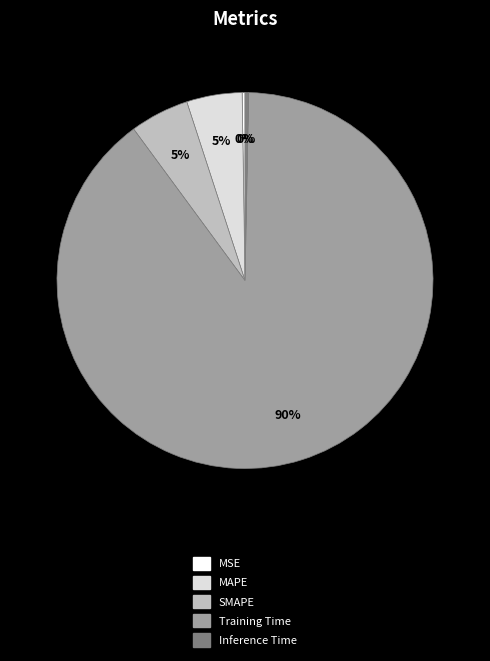

To the nearest percent, what is the average slice percentage?

20%